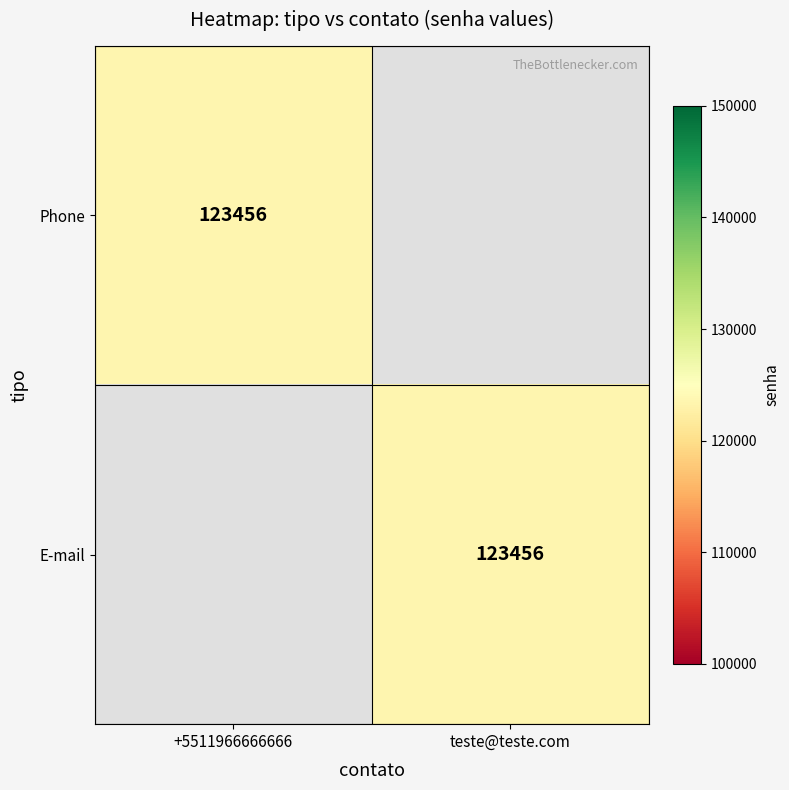

True or false: E-mail has a value of 181673 at teste@teste.com.

False